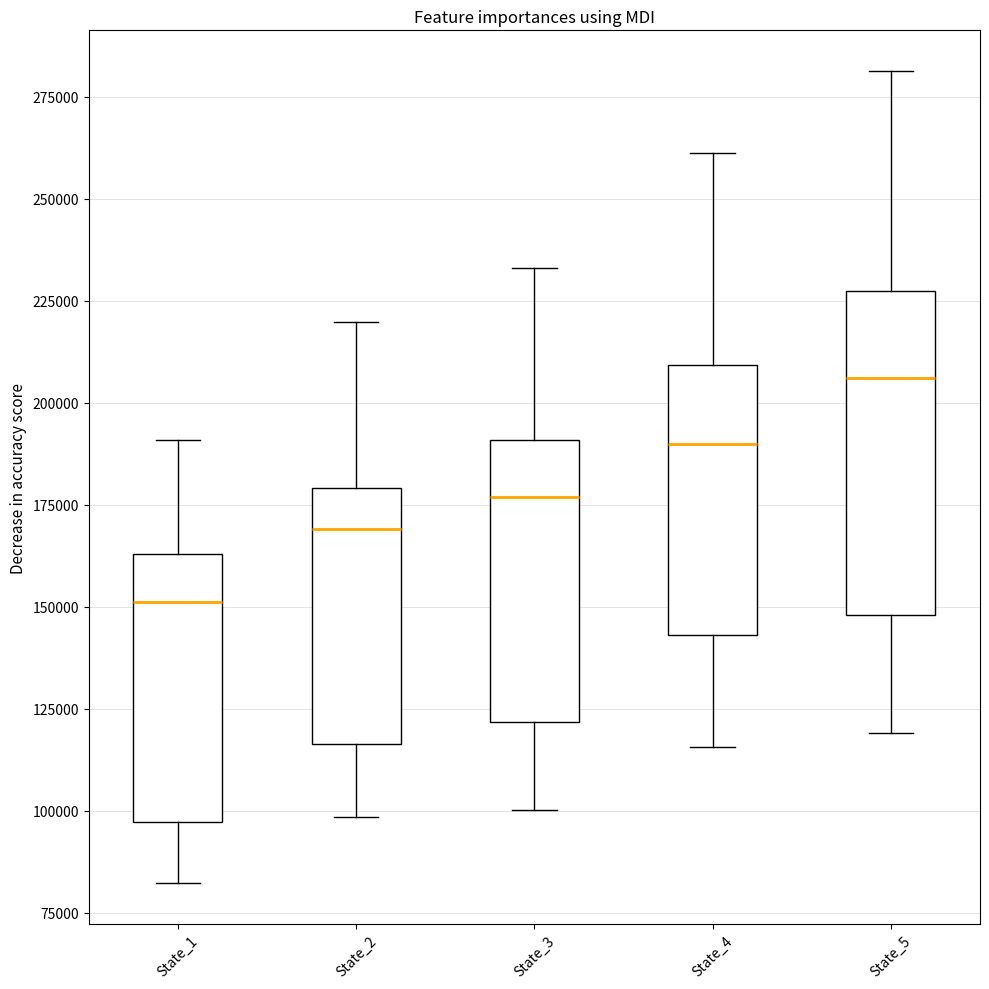

Comparing the boxes themselves (not the whiskers), which one is the tallest?

State_5